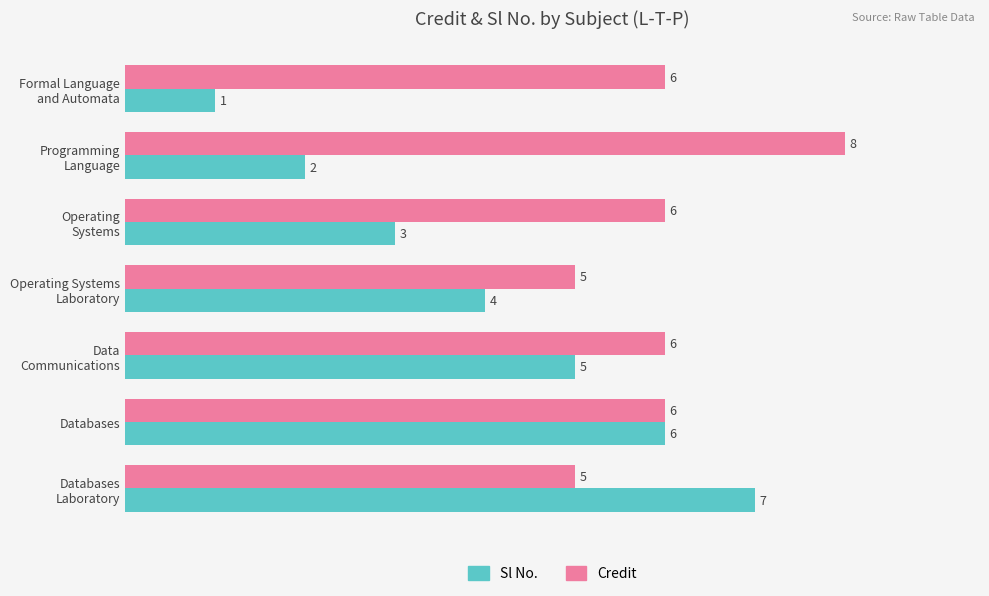

Which series has the widest spread of values?

Sl No.